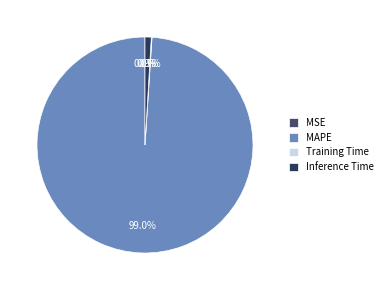

True or false: Inference Time accounts for 1% of the total.

True